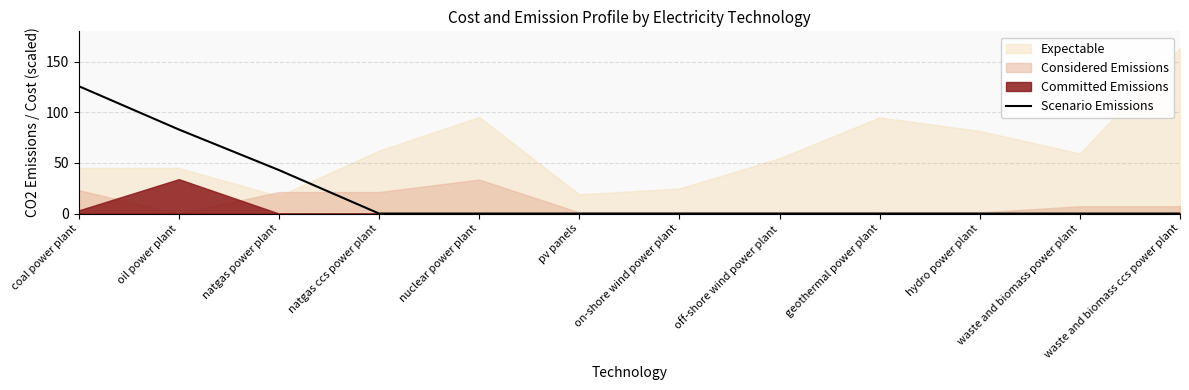

The chart shows a value of -72.4 at waste and biomass ccs power plant. True or false?

False